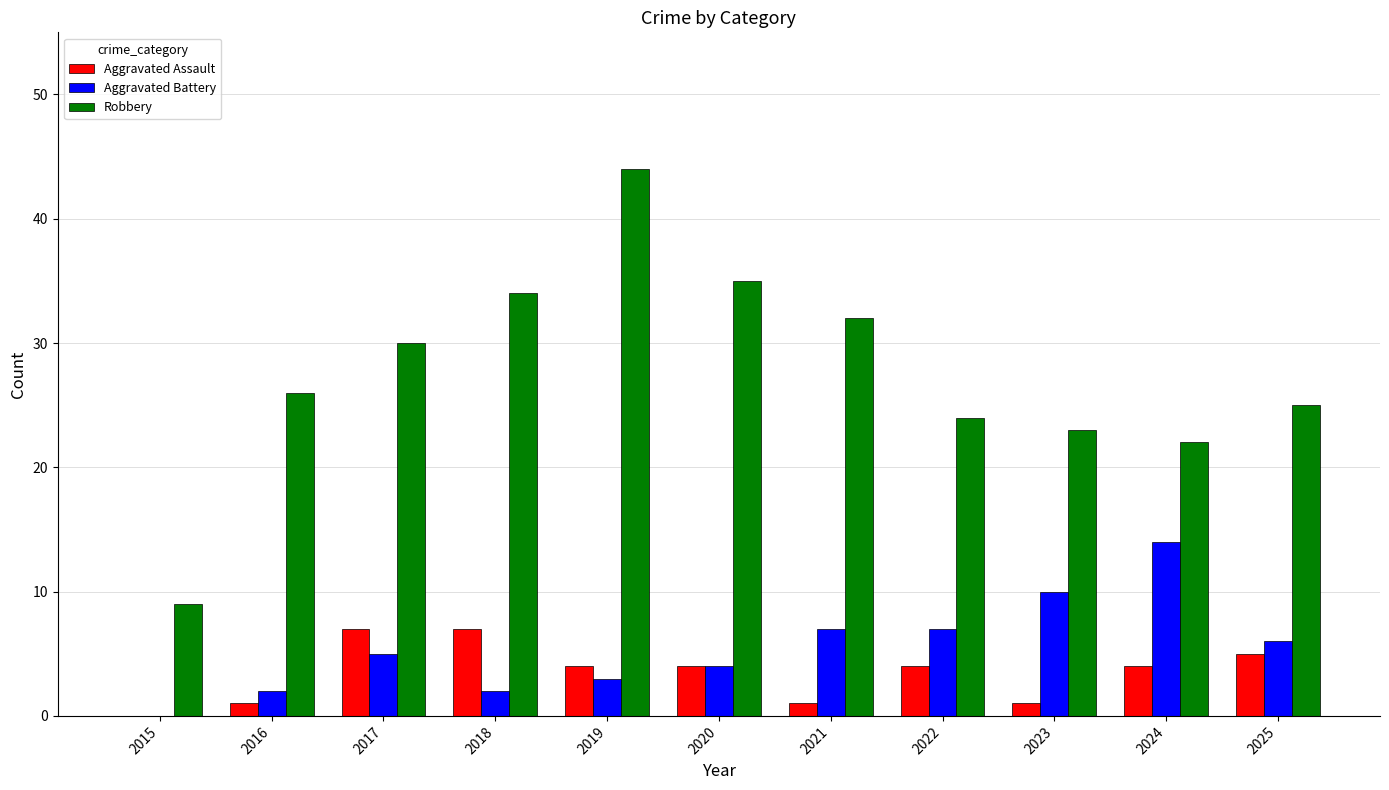

What is the approximate value of Aggravated Assault at 2018?

7